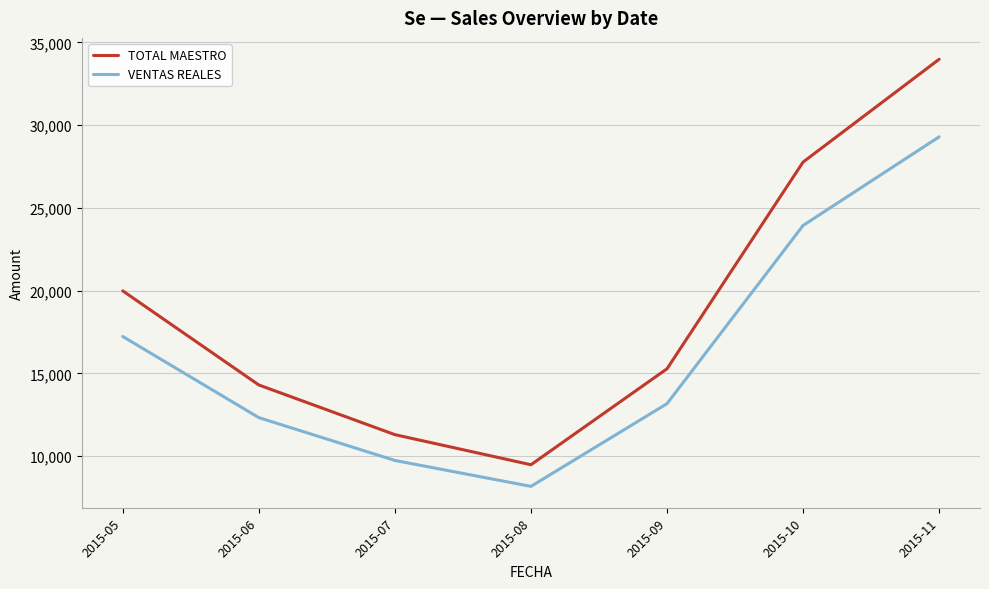

True or false: VENTAS REALES and TOTAL MAESTRO intersect in this chart.

False